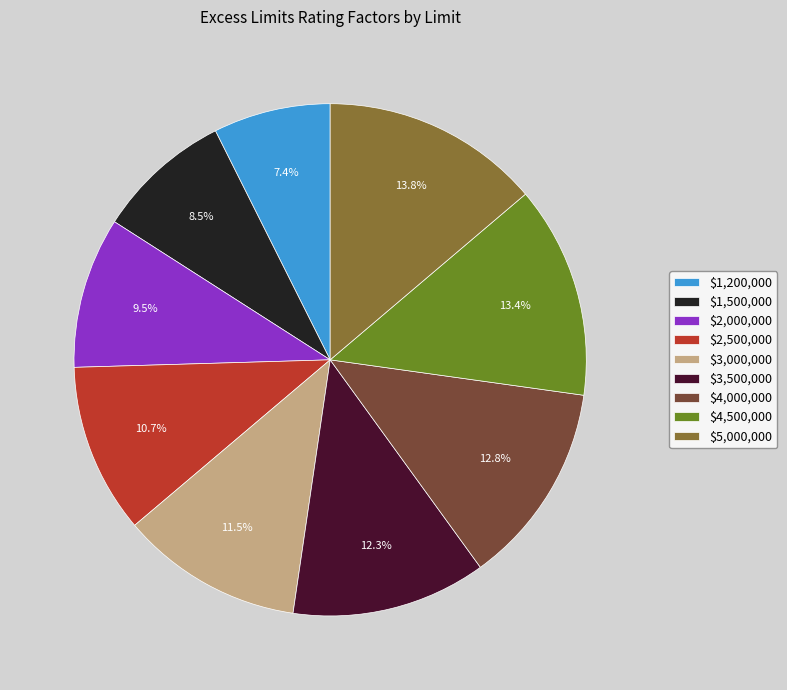

Is it true that $5,000,000 is 24% of the pie?

False